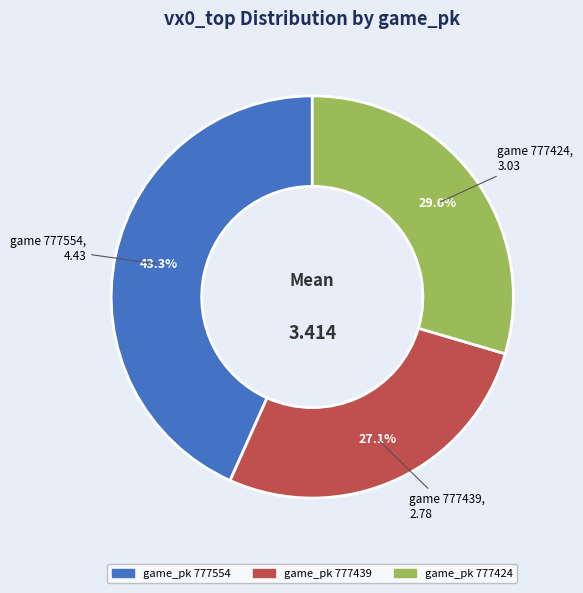

To the nearest percent, what is the difference between the largest and smallest slice percentages?

16%